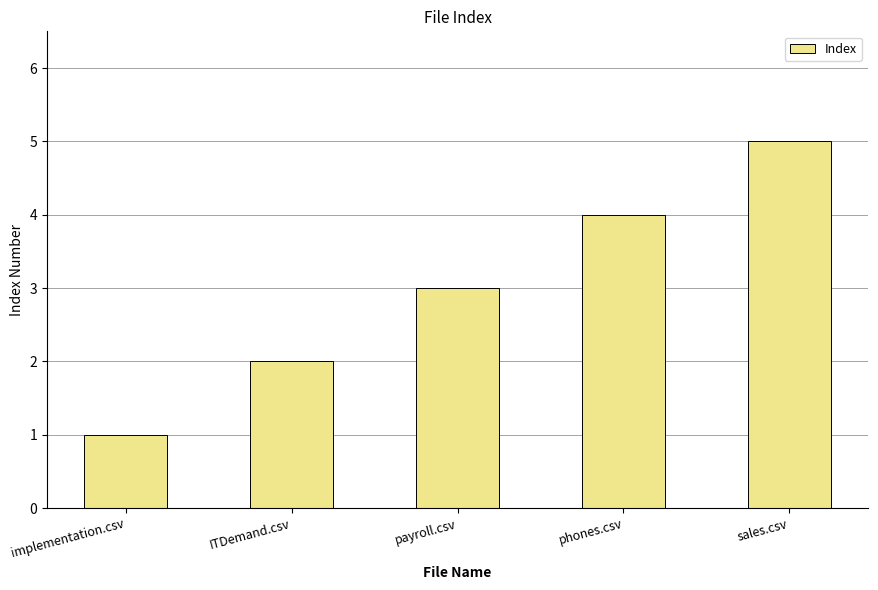

What is the change in value from implementation.csv to phones.csv?

+3